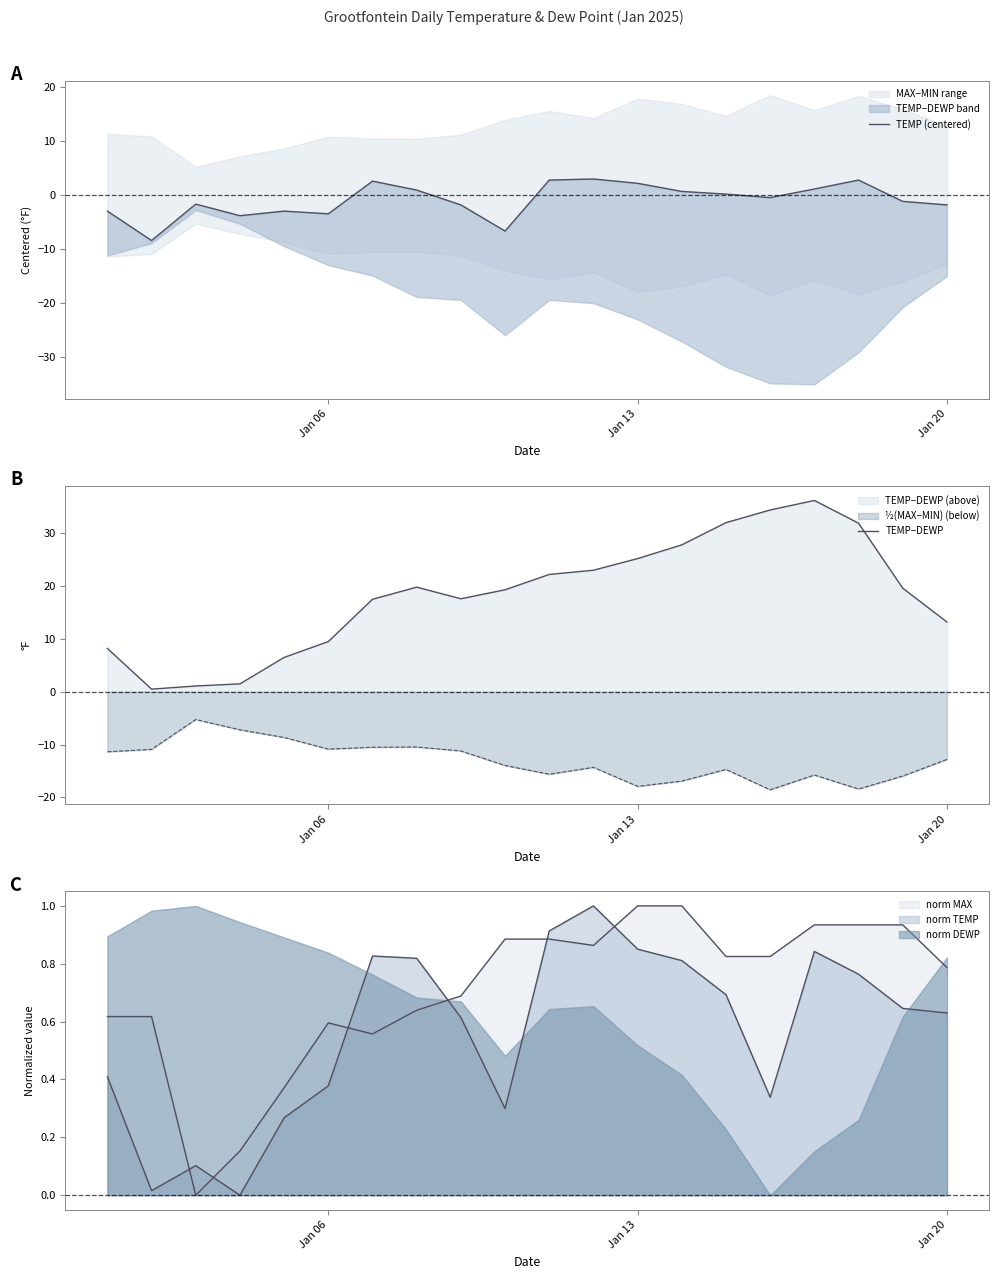

How many values in the TEMP−DEWP series exceed 19?

11